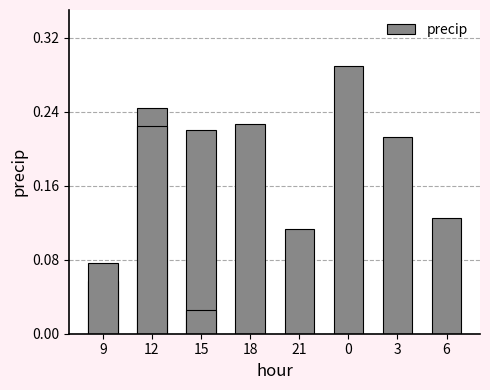

Is it true that the value at 21 is 0.1?

True